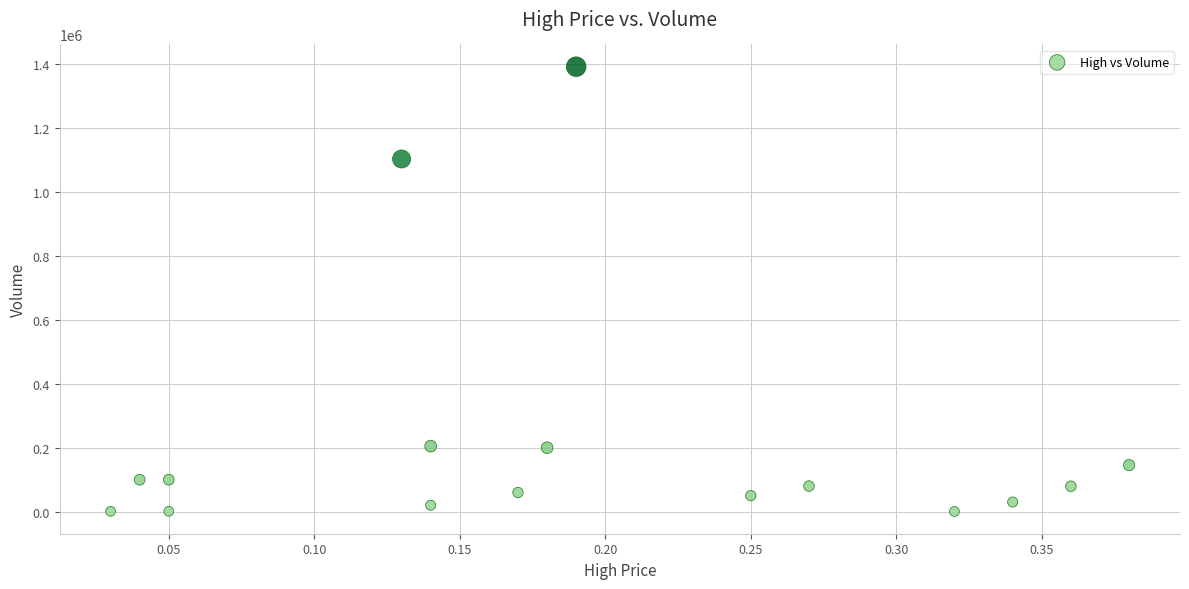

What Y value in the scatter plot is closest to 696250?

1103200